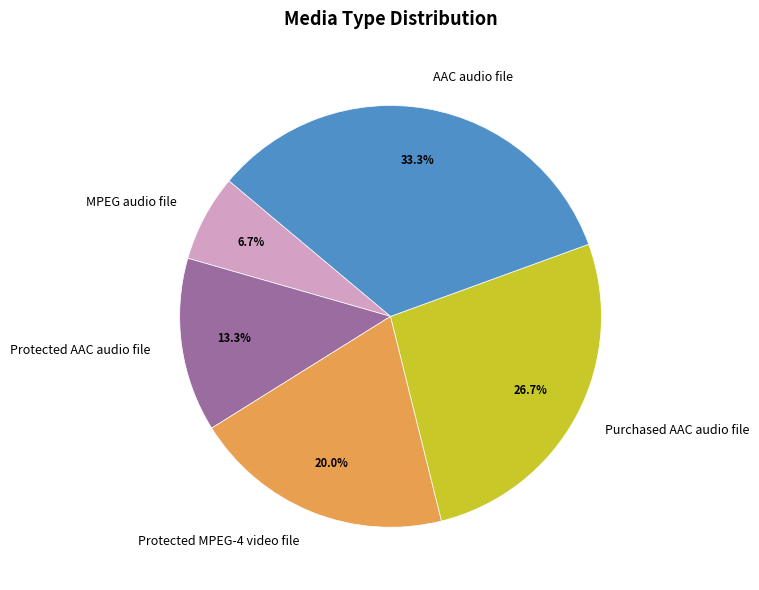

How many segments does this pie chart have?

5